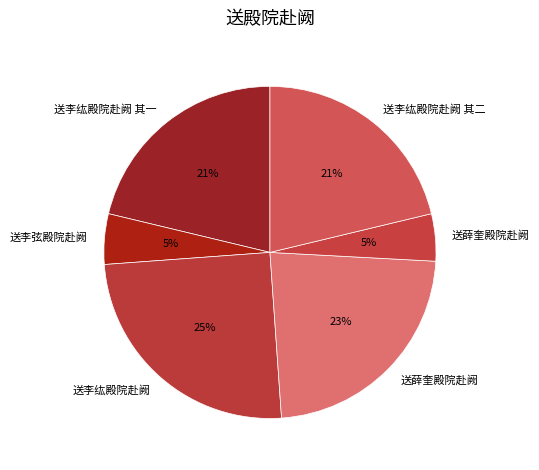

To the nearest percent, what is the difference between the largest and smallest slice percentages?

20%